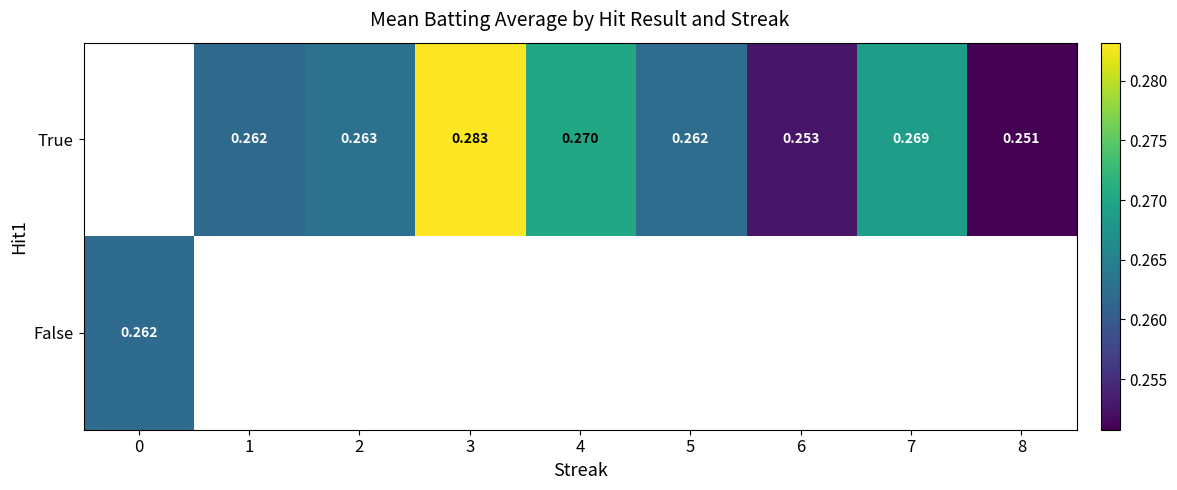

How many categories are shown in the chart?

9